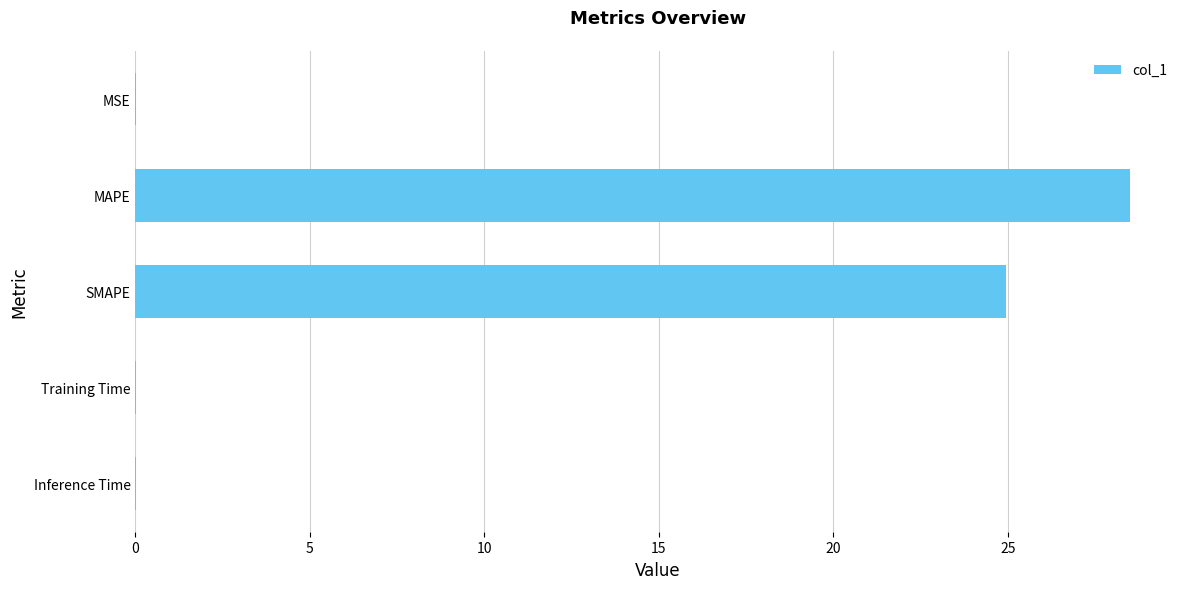

Are the bars horizontal?

Yes